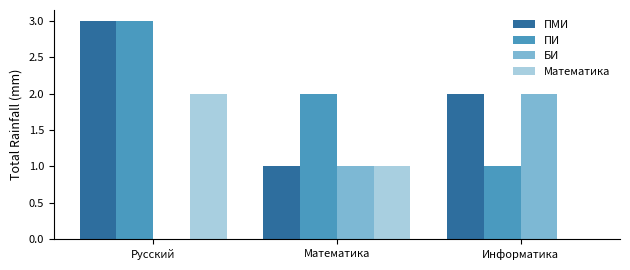

Between Русский and Математика, which series saw the biggest shift?

ПМИ